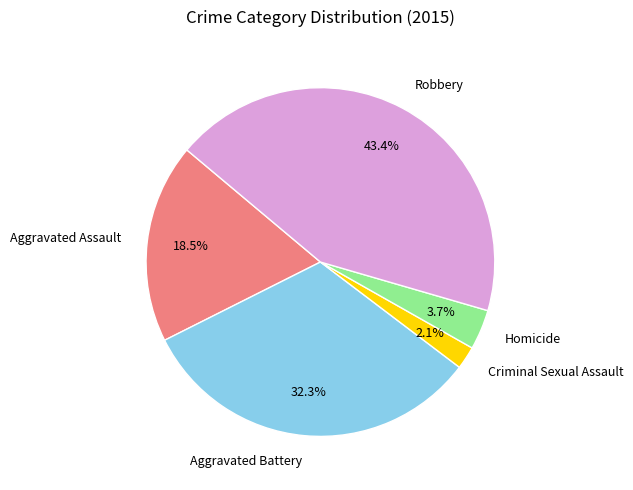

The Criminal Sexual Assault slice represents 2% of the pie. True or false?

True